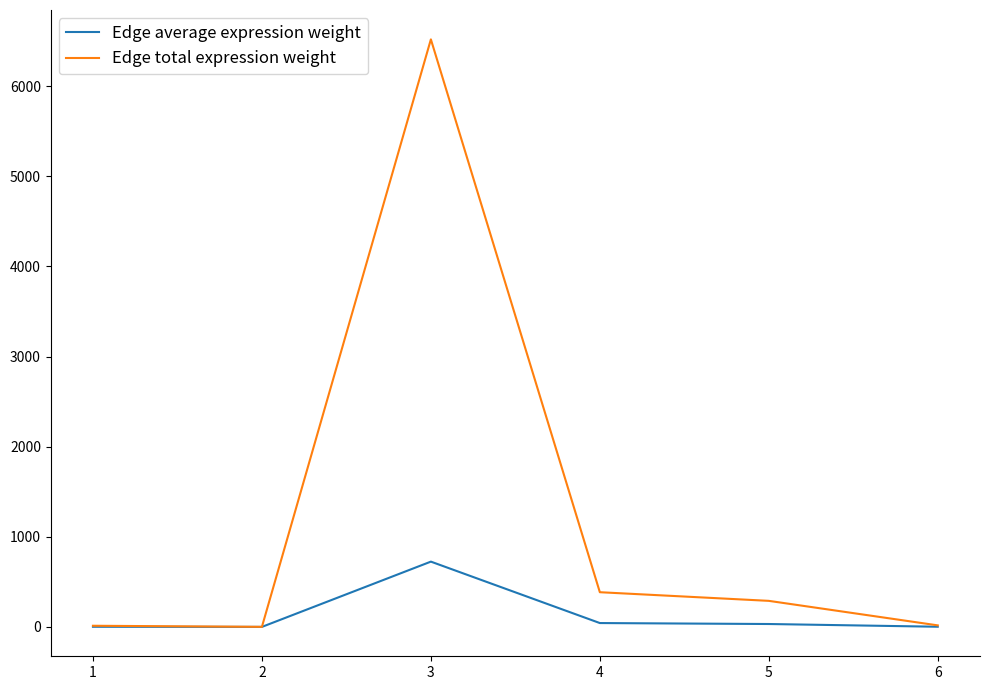

The value of Edge total expression weight at 3 is 6518.7. True or false?

True